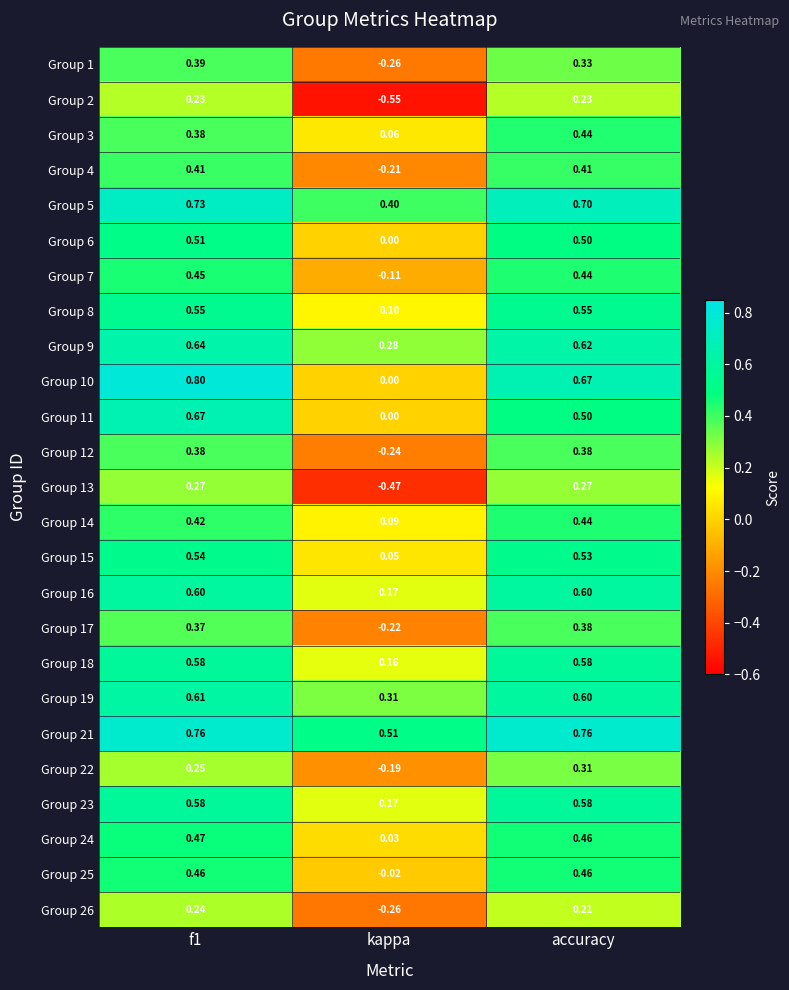

At which label does Group 2 reach its minimum?

kappa